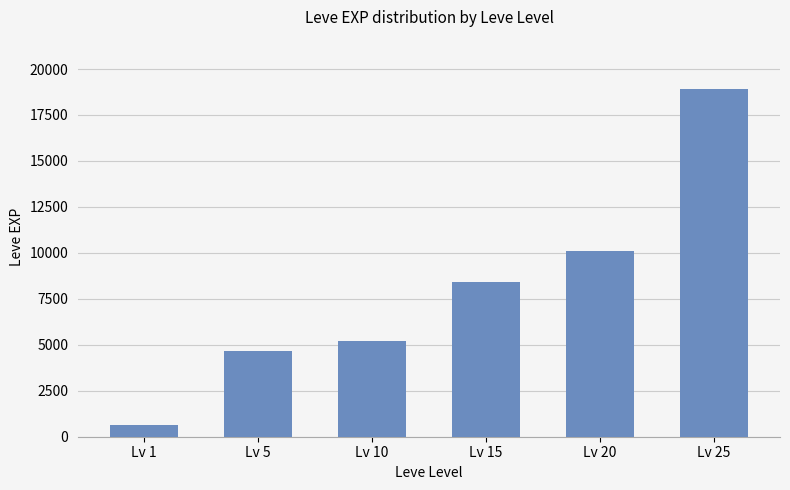

Reading left to right, transcribe all the data shown in this chart.

630	4660	5220	8430	10100	18910